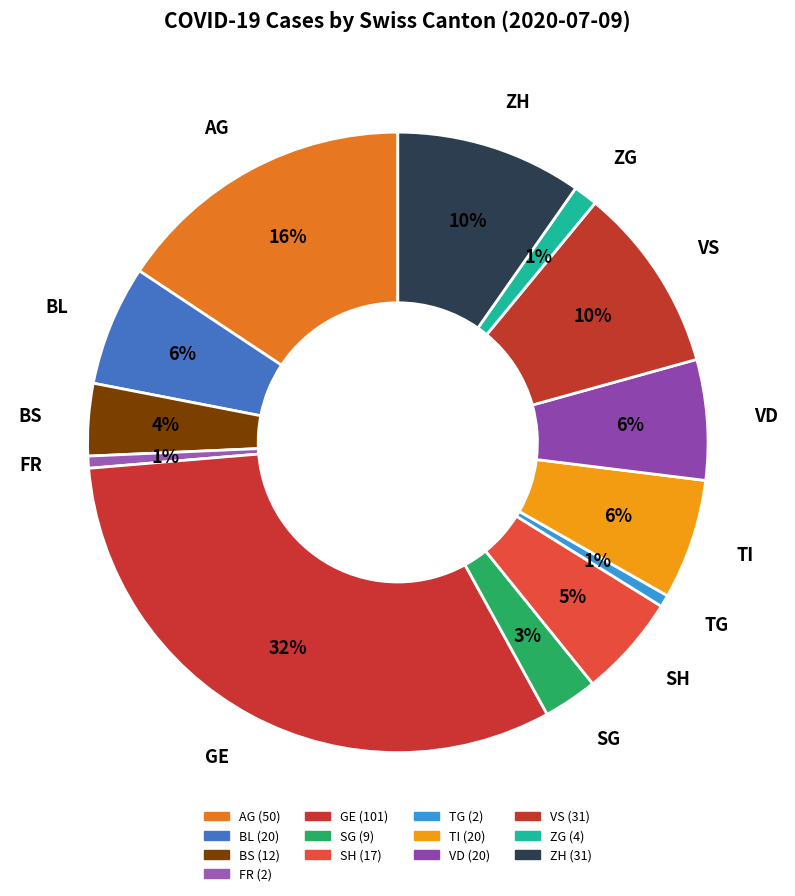

Count the number of slices in the pie.

13